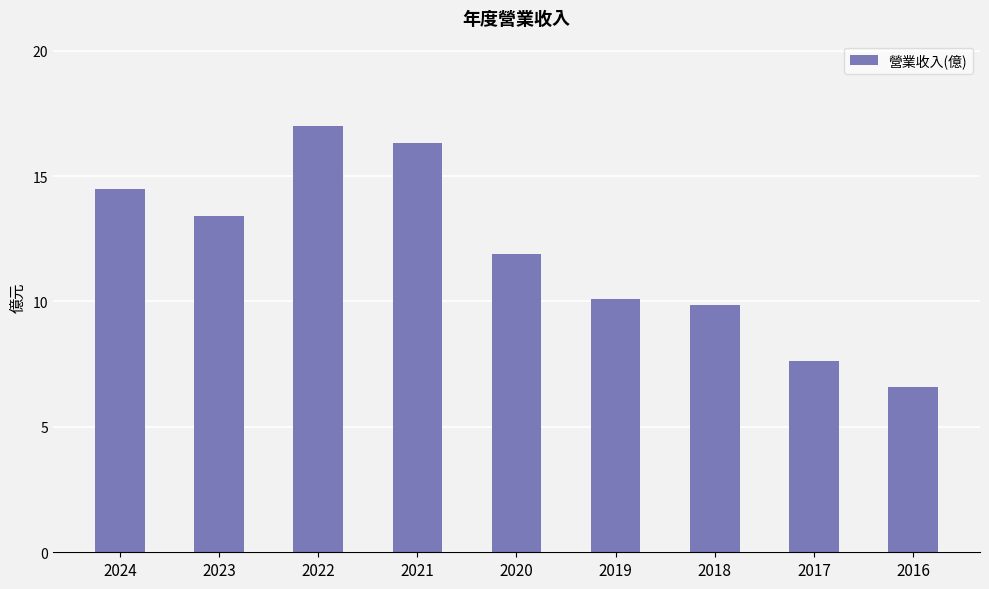

What is the minimum value shown in the chart?

6.6